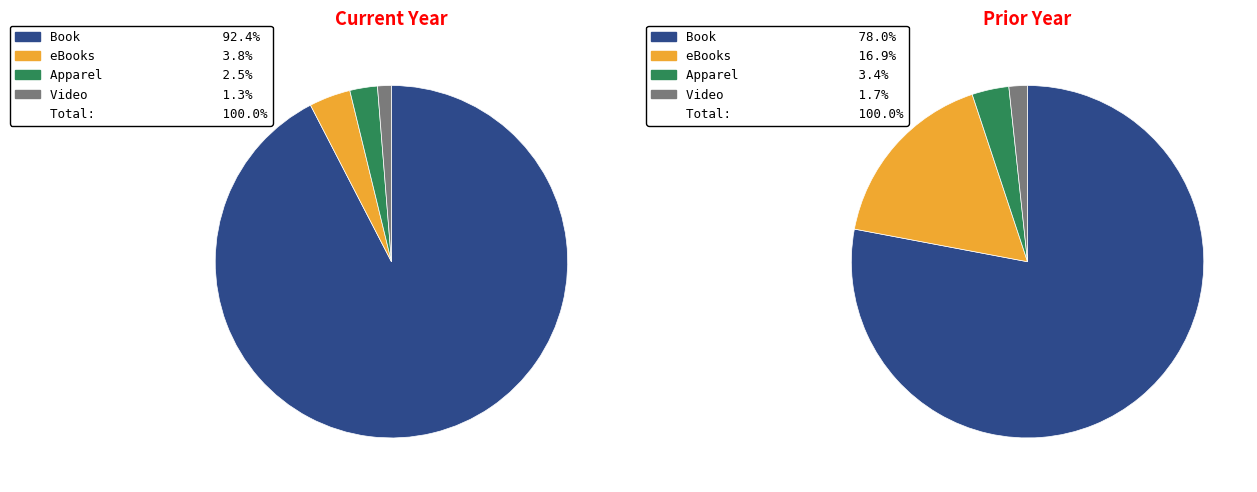

How many segments does this pie chart have?

4